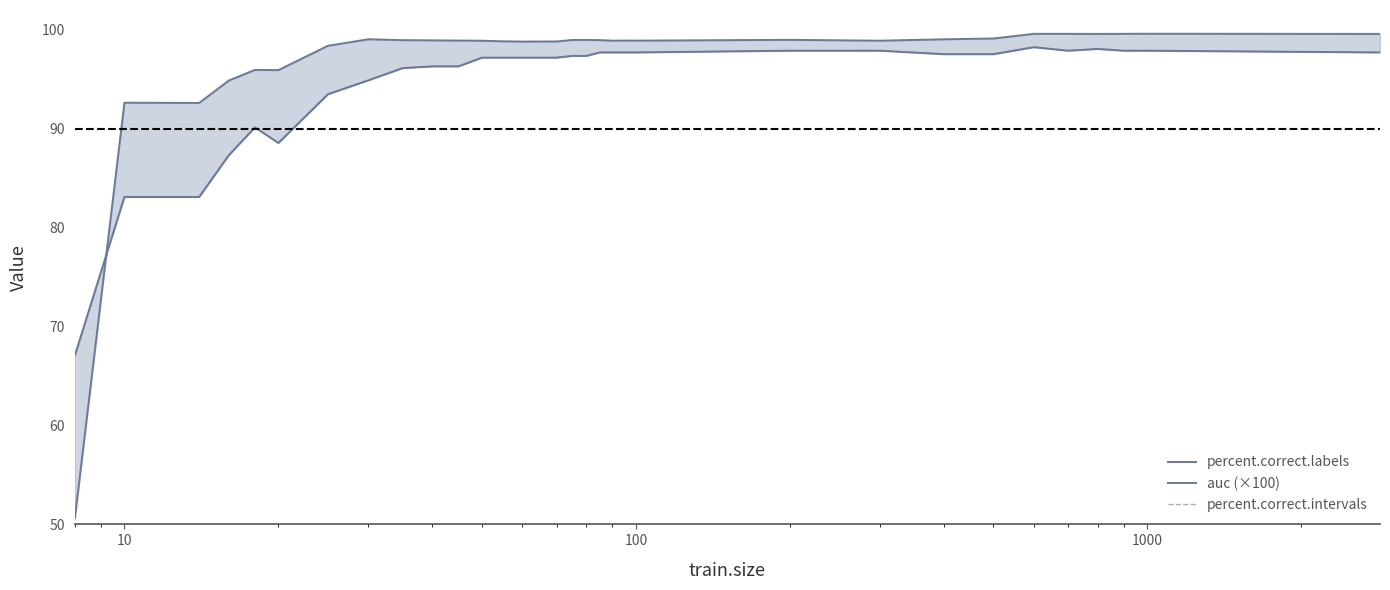

True or false: auc (×100) and percent.correct.intervals intersect in this chart.

True